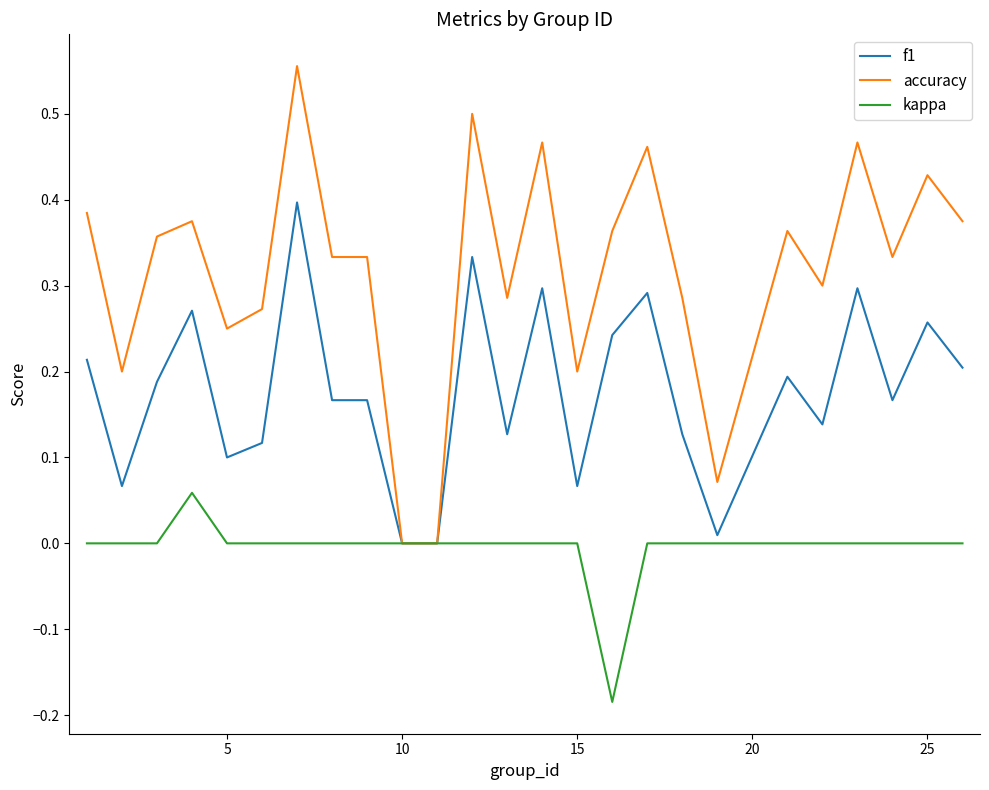

Which series has the largest range (max minus min)?

accuracy